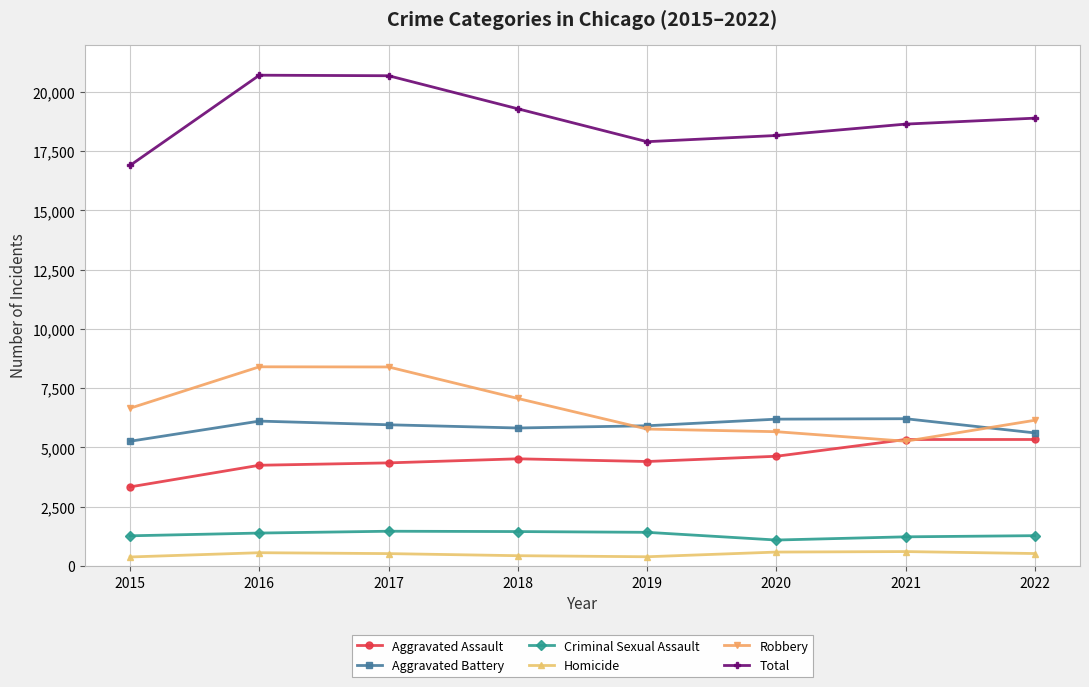

Which category has the lowest value in the Aggravated Assault series?

2015